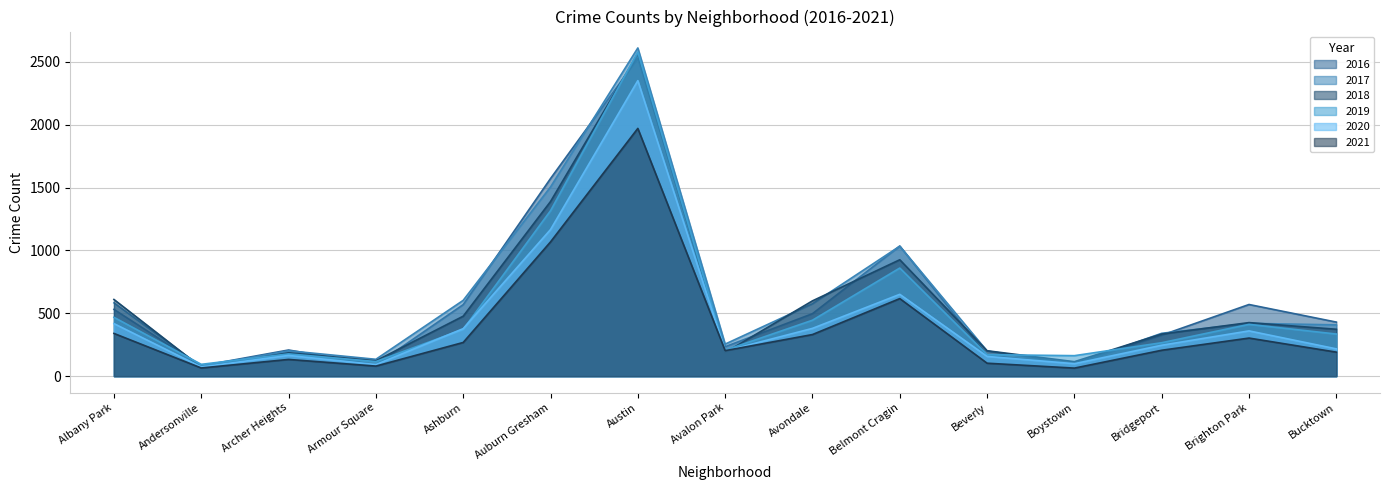

What position from the right is Archer Heights?

13